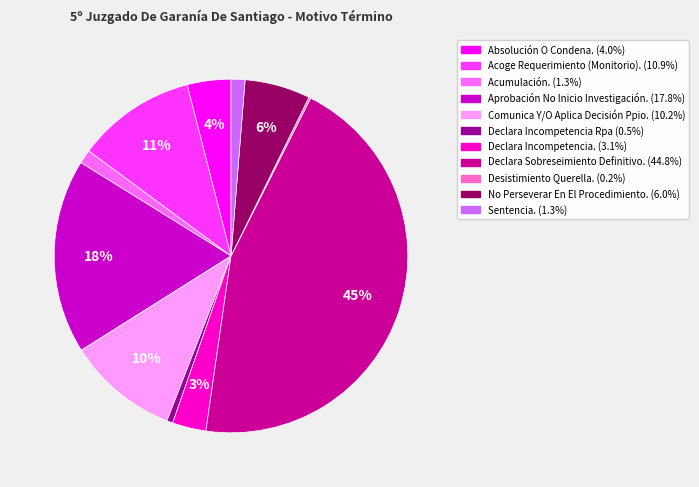

Is it true that Comunica Y/O Aplica Decisión Ppio. is 10% of the pie?

True